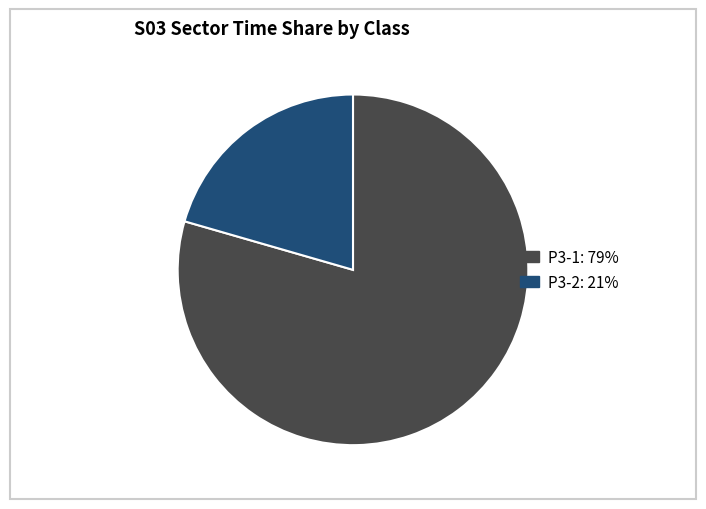

Is there a majority slice in this chart?

Yes